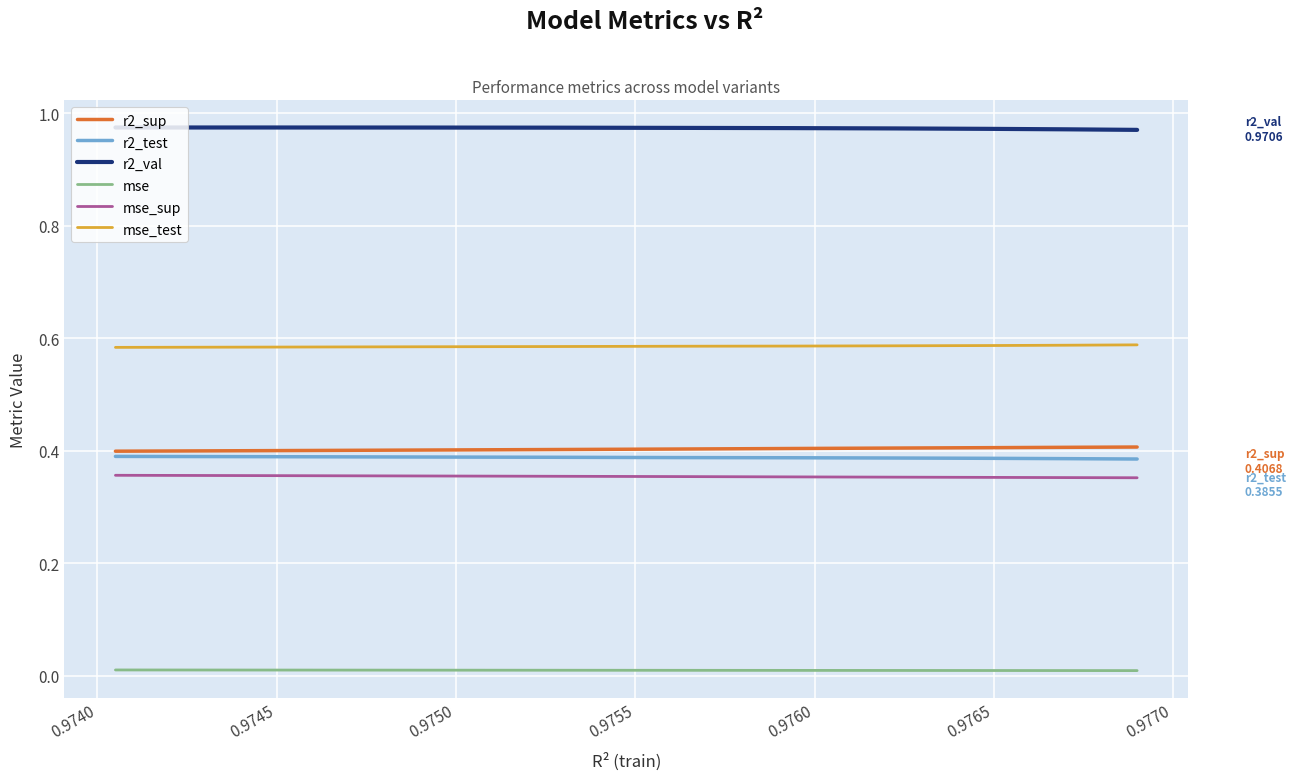

True or false: r2_test and r2_val intersect in this chart.

False